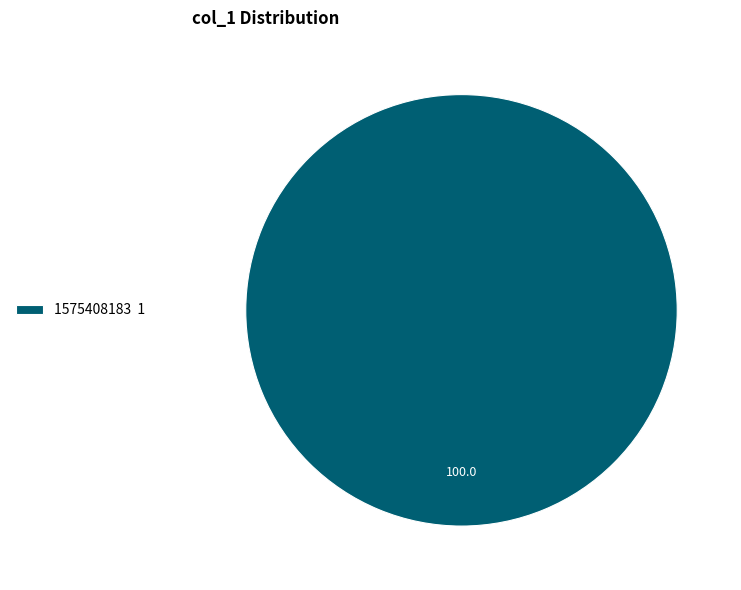

The 1575408183 1 slice represents 100% of the pie. True or false?

True